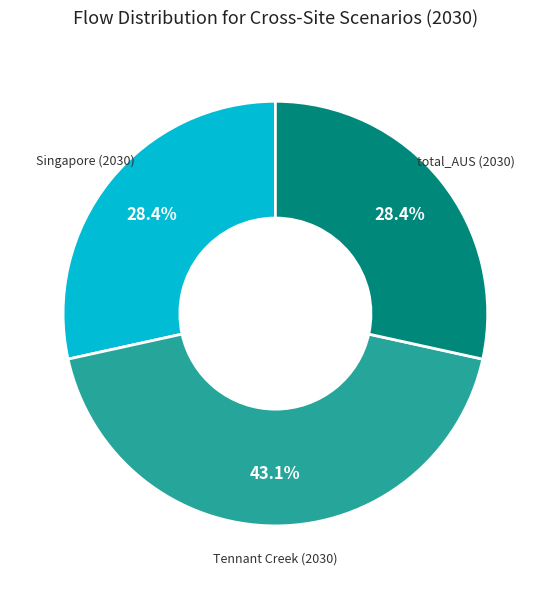

Is there a majority slice in this chart?

No